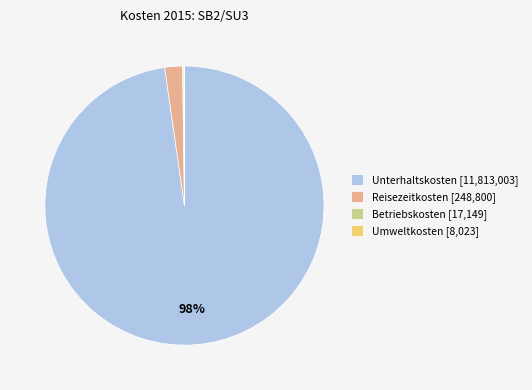

What percentage is the Unterhaltskosten [11,813,003] slice, to the nearest percent?

98%